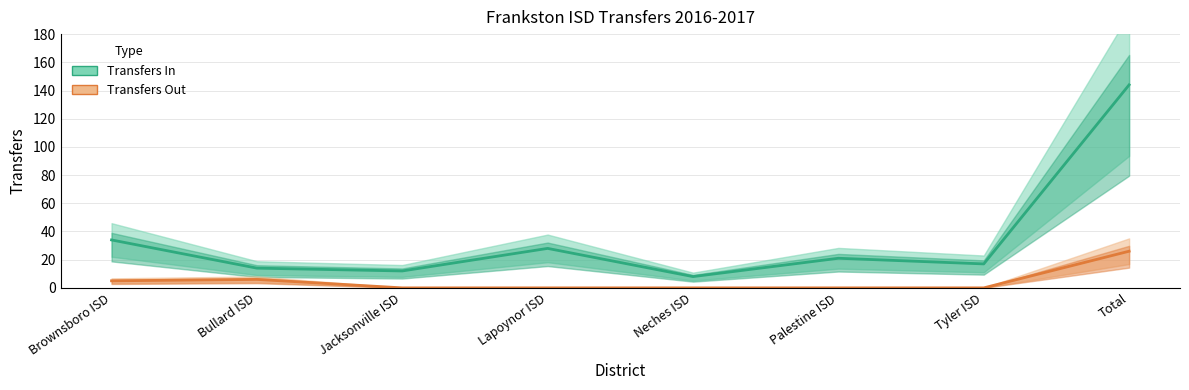

What position from the right is Bullard ISD?

7